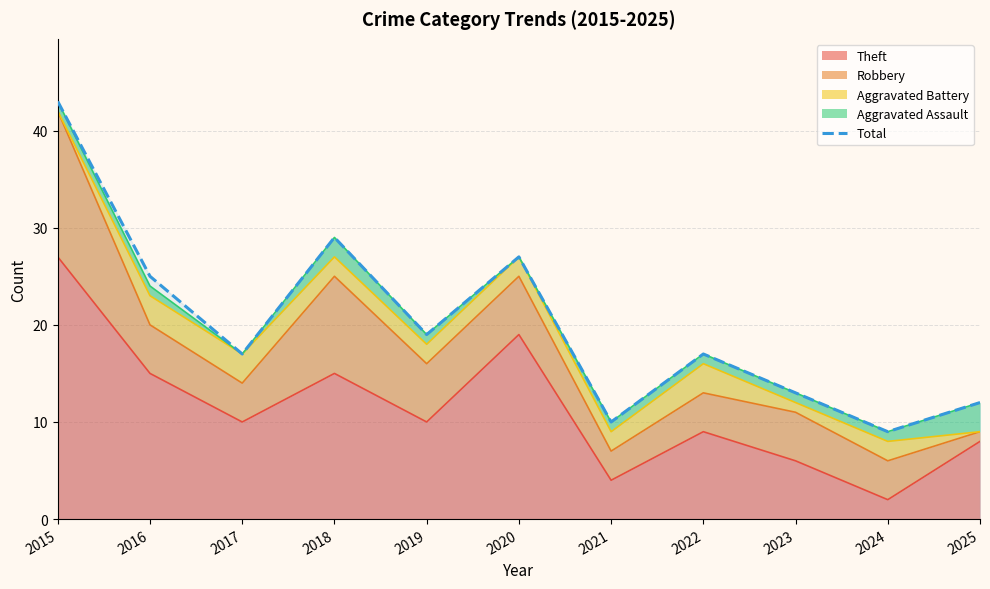

Reading left to right, what are all the values shown in this chart?

43	25	17	29	19	27	10	17	13	9	12